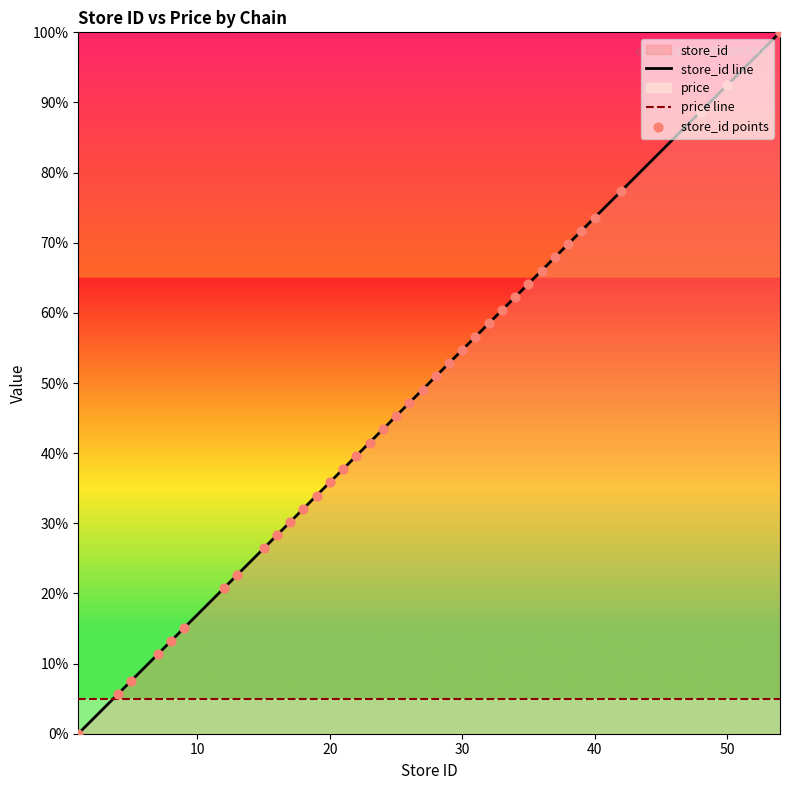

At how many categories does at least one series exceed 47?

19